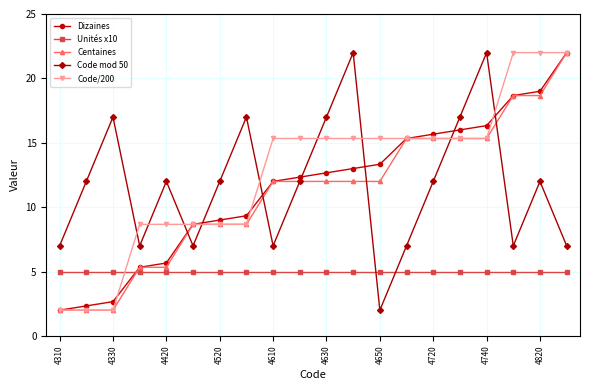

What is the value of the Centaines point at the 17th from the left?

15.3